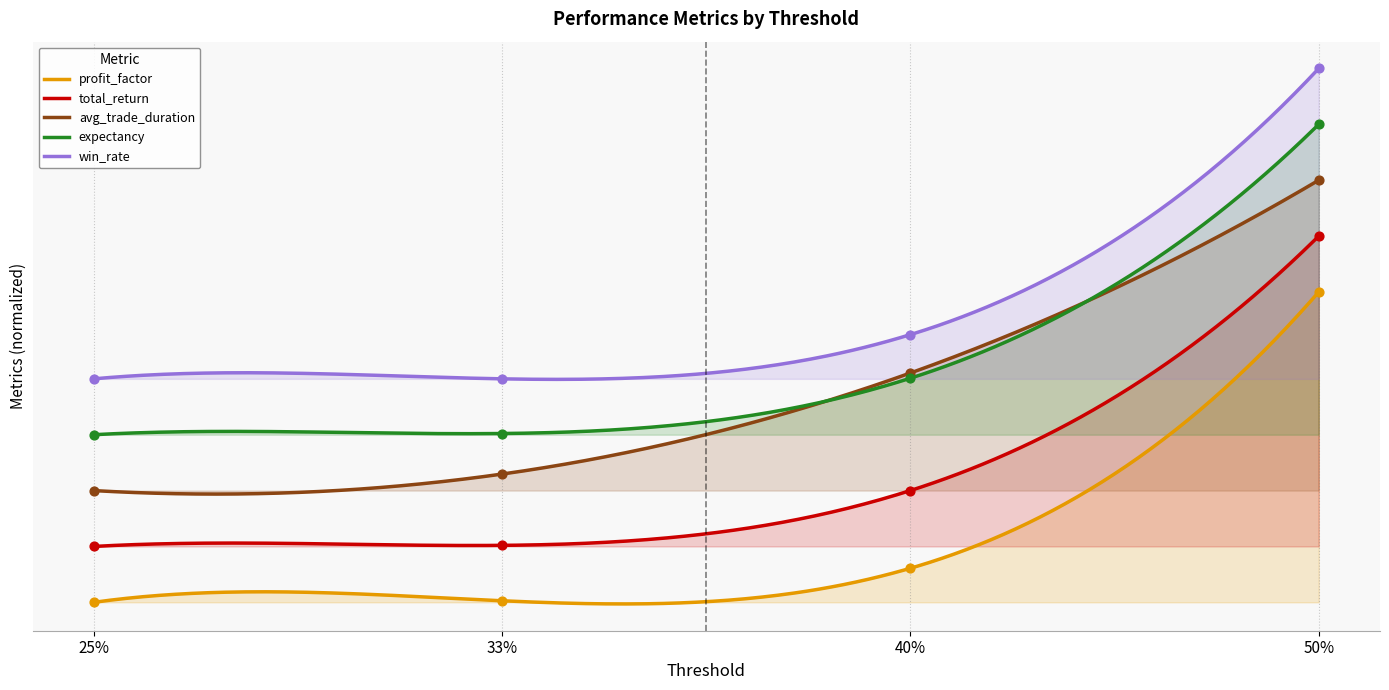

What are all the series names shown in the legend?

profit_factor, total_return, avg_trade_duration, expectancy, win_rate